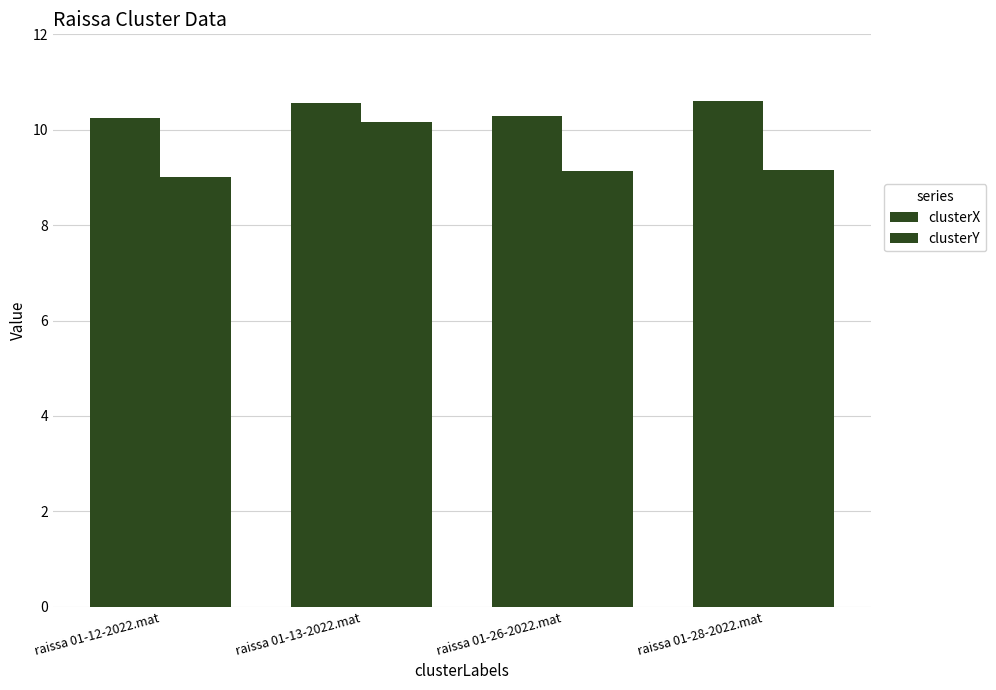

Count the number of categories in the chart.

4